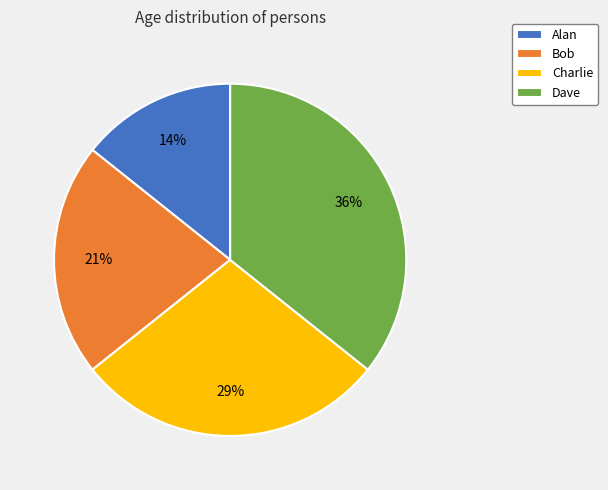

What is the smallest slice in the pie chart?

Alan